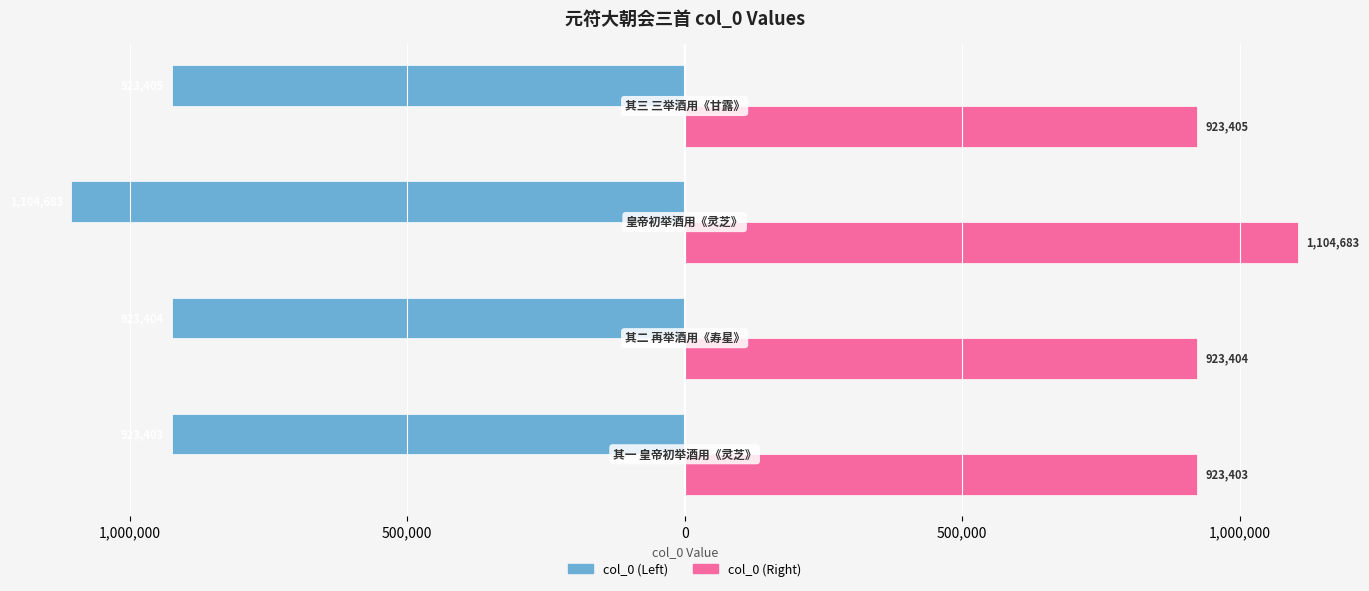

List the series in order of their overall mean, highest first.

col_0 (Right), col_0 (Left)